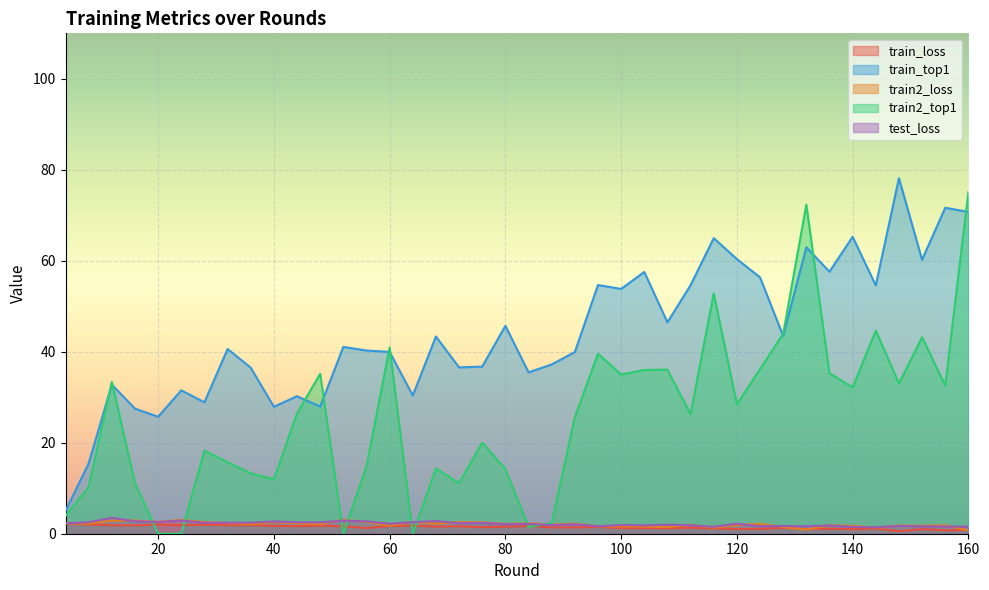

Between 72 and 104, which series saw the biggest shift?

train2_top1